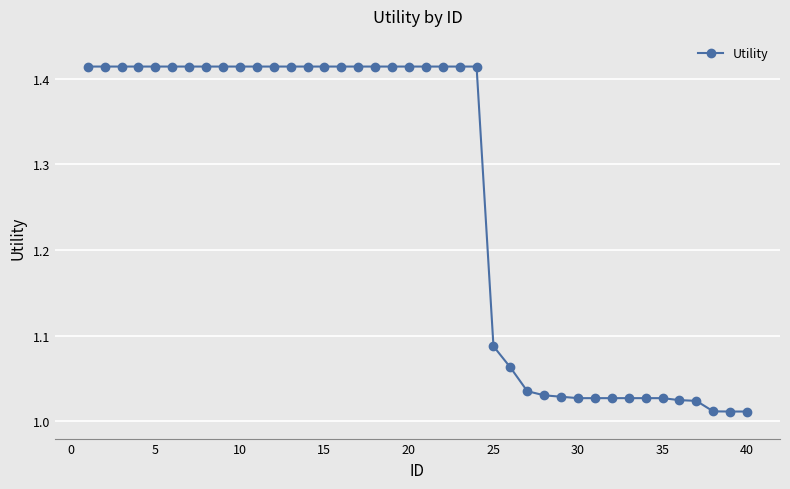

What is the average value?

1.3